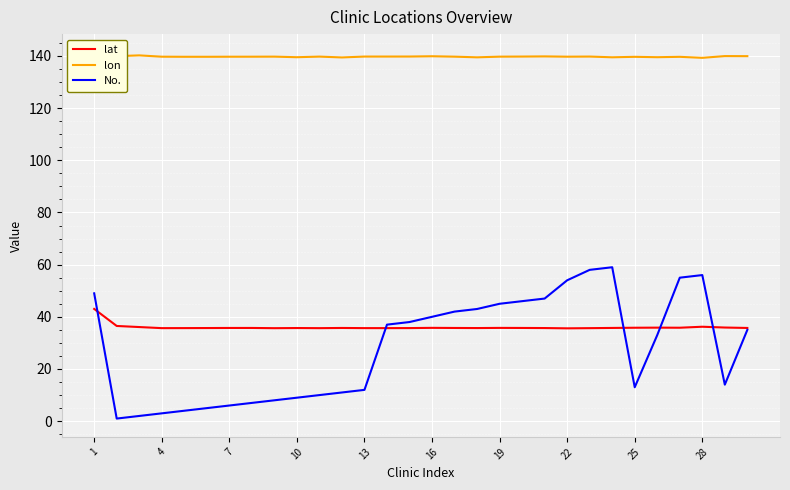

How many lines are shown in the chart?

3